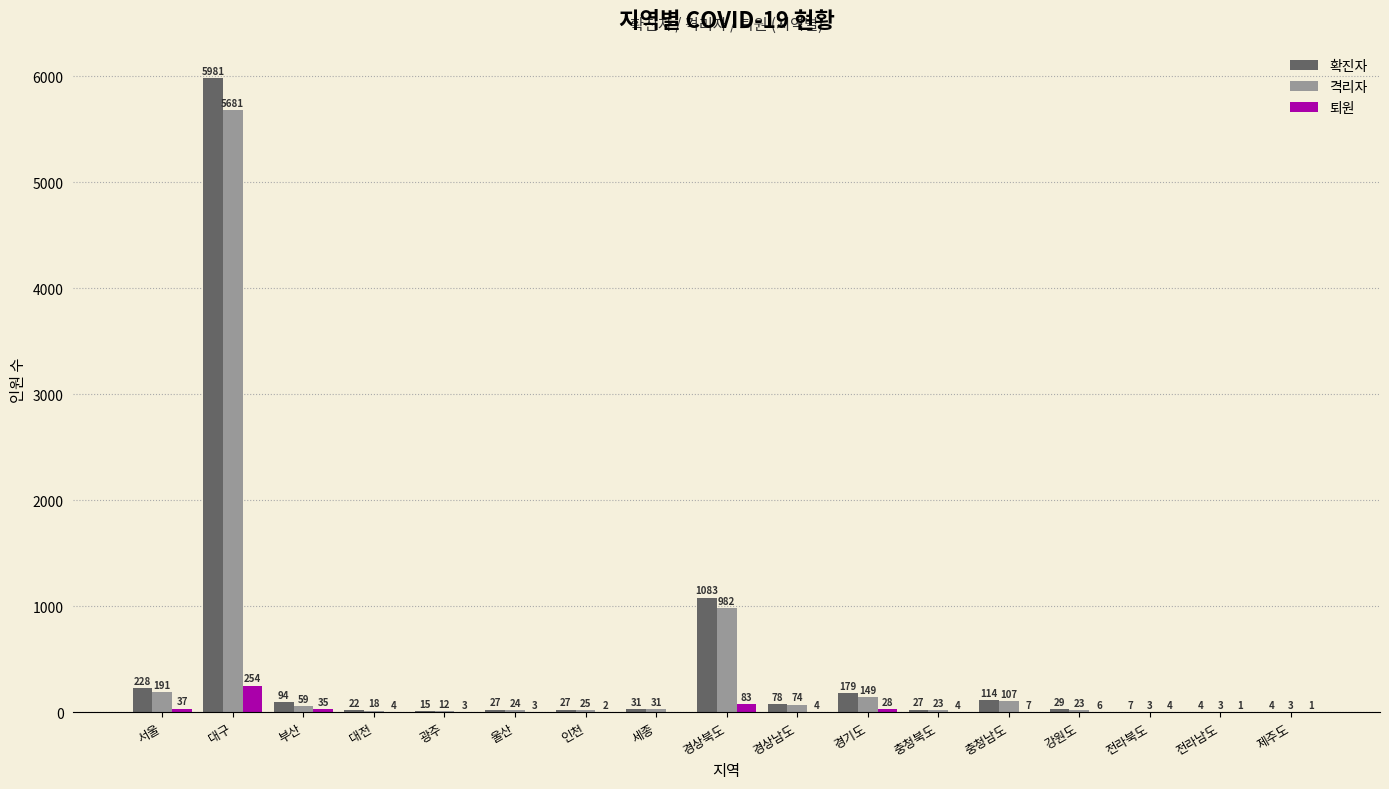

At which category is the sum across all series the highest?

대구